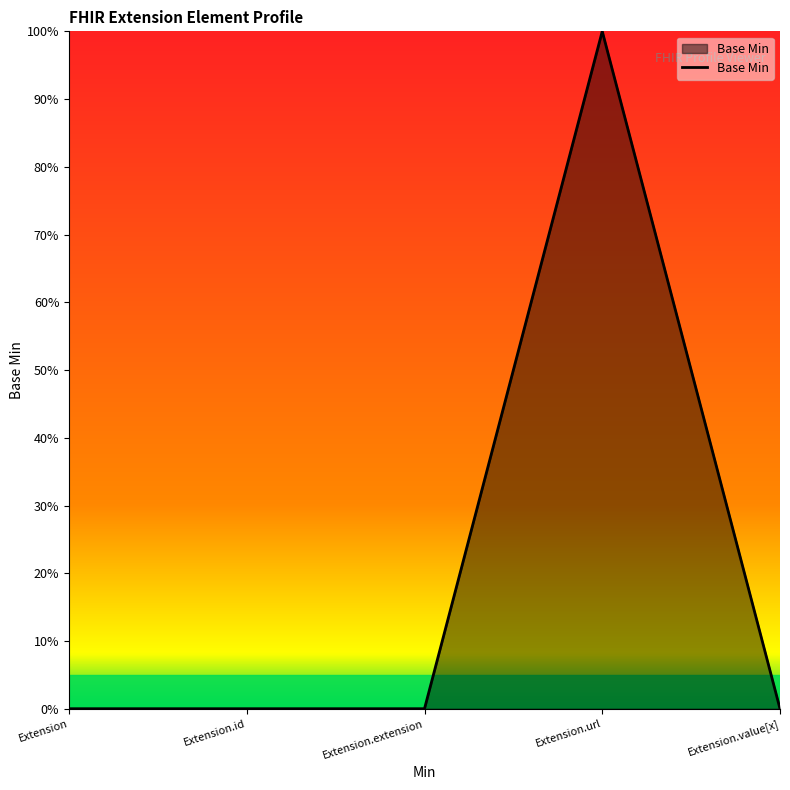

Rank the categories by value from lowest to highest.

Extension, Extension.id, Extension.extension, Extension.value[x], Extension.url